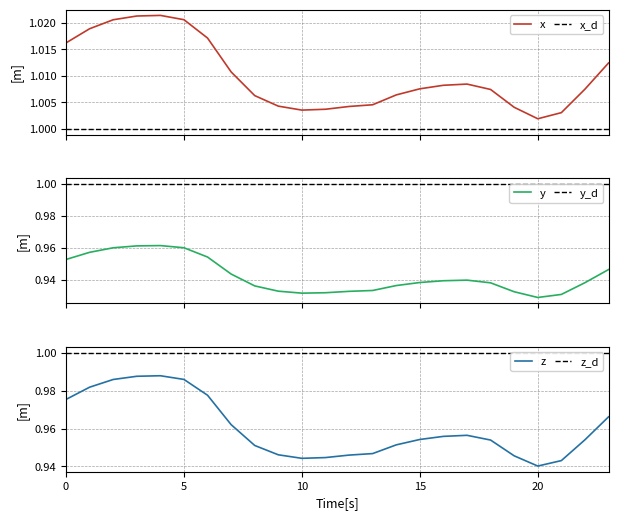

What is the label of the 23rd point from the left?

22